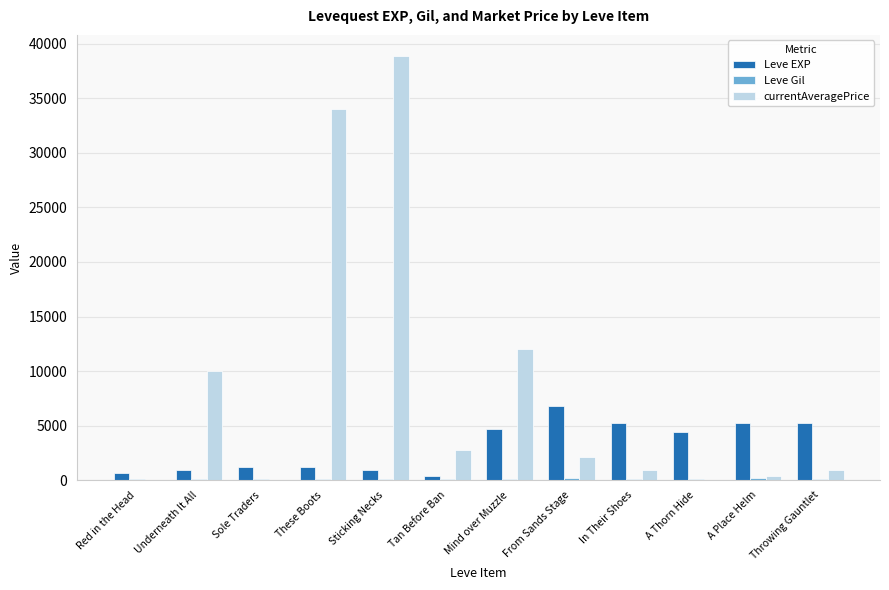

At which category does the chart reach its peak across all series?

Sticking Necks